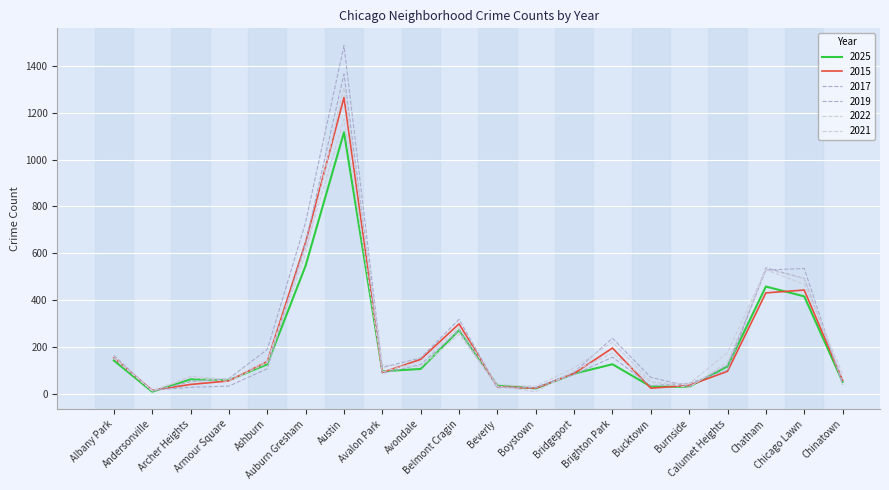

What is the label of the 18th point from the left?

Chatham